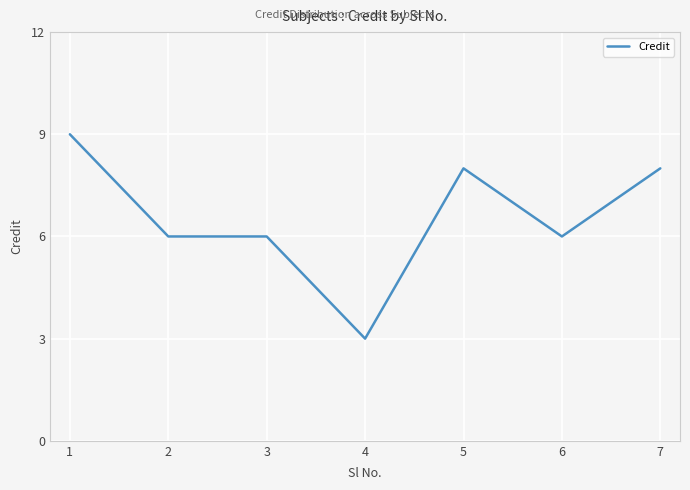

Which category has the highest value across all series?

1